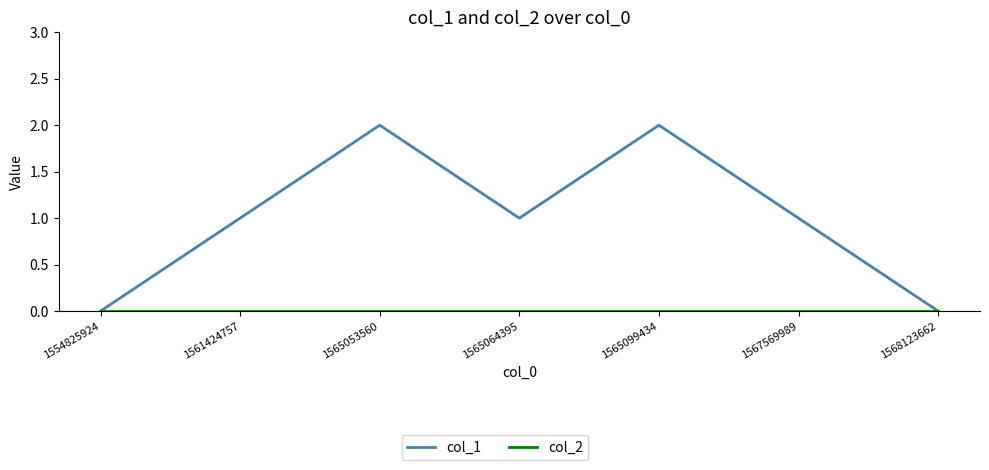

What is the difference between the maximum and second lowest values in the col_1 series?

2